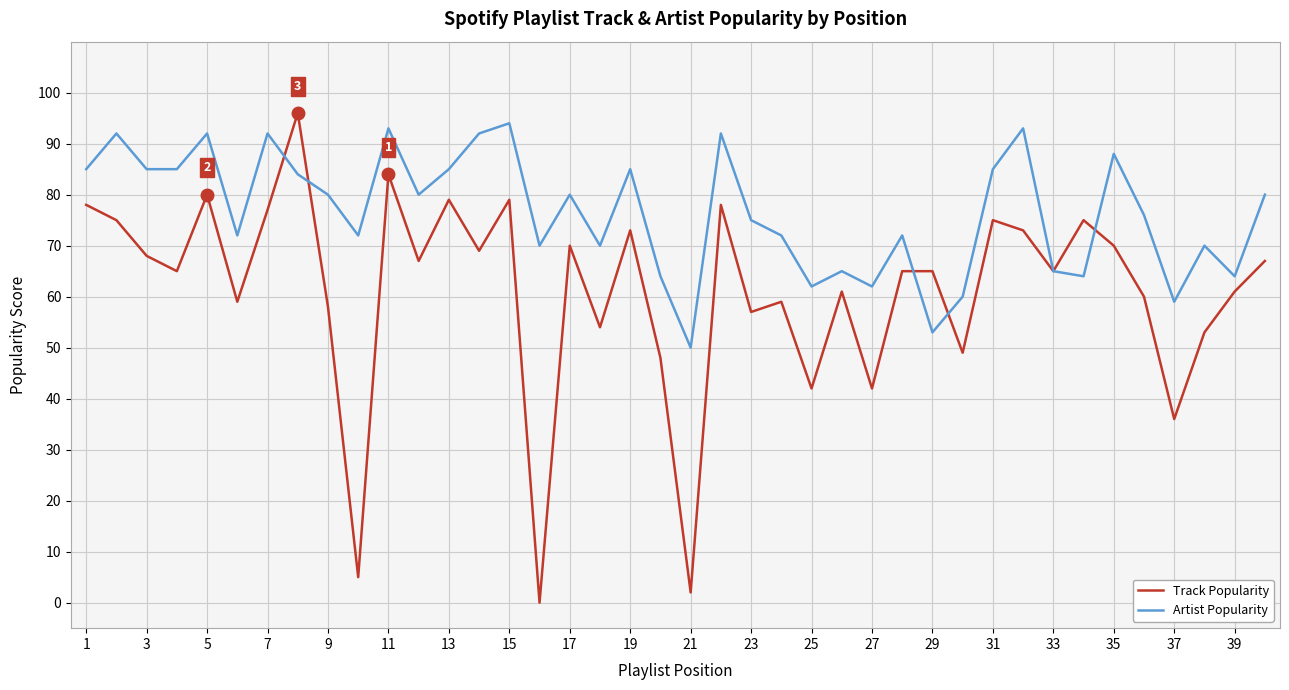

Rank the series by their average value, from highest to lowest.

Artist Popularity, Track Popularity